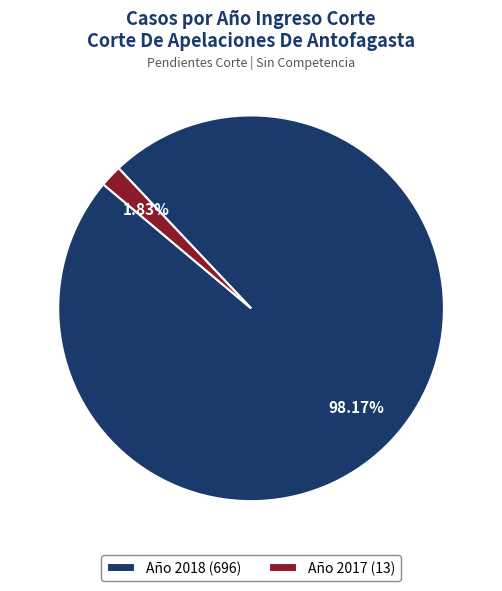

Does any single category account for the majority?

Yes